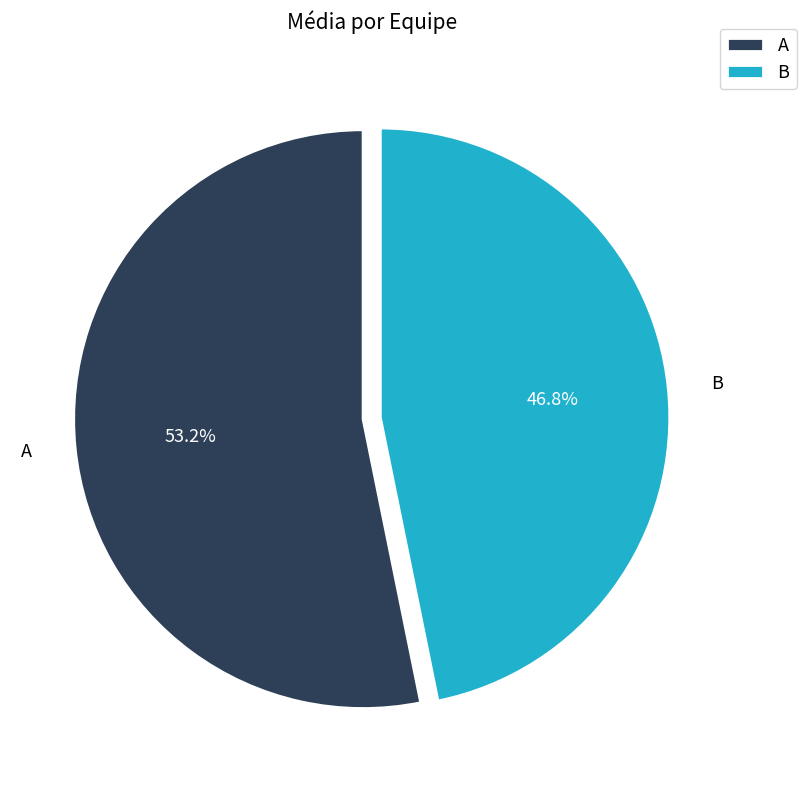

Rank the categories by value from highest to lowest.

A, B